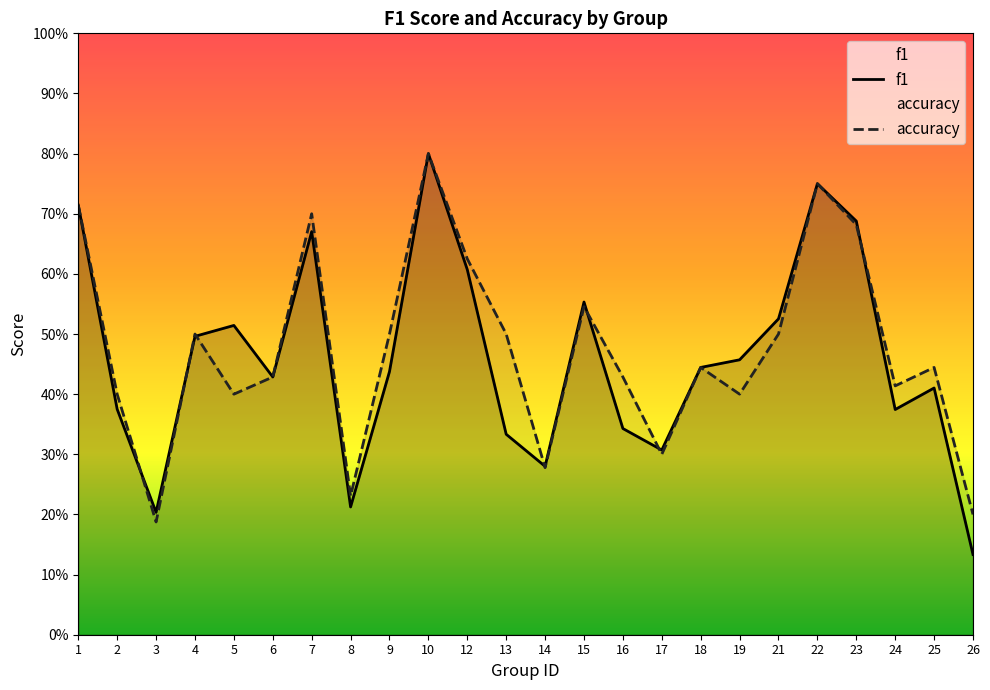

At which label does f1 reach its minimum?

26